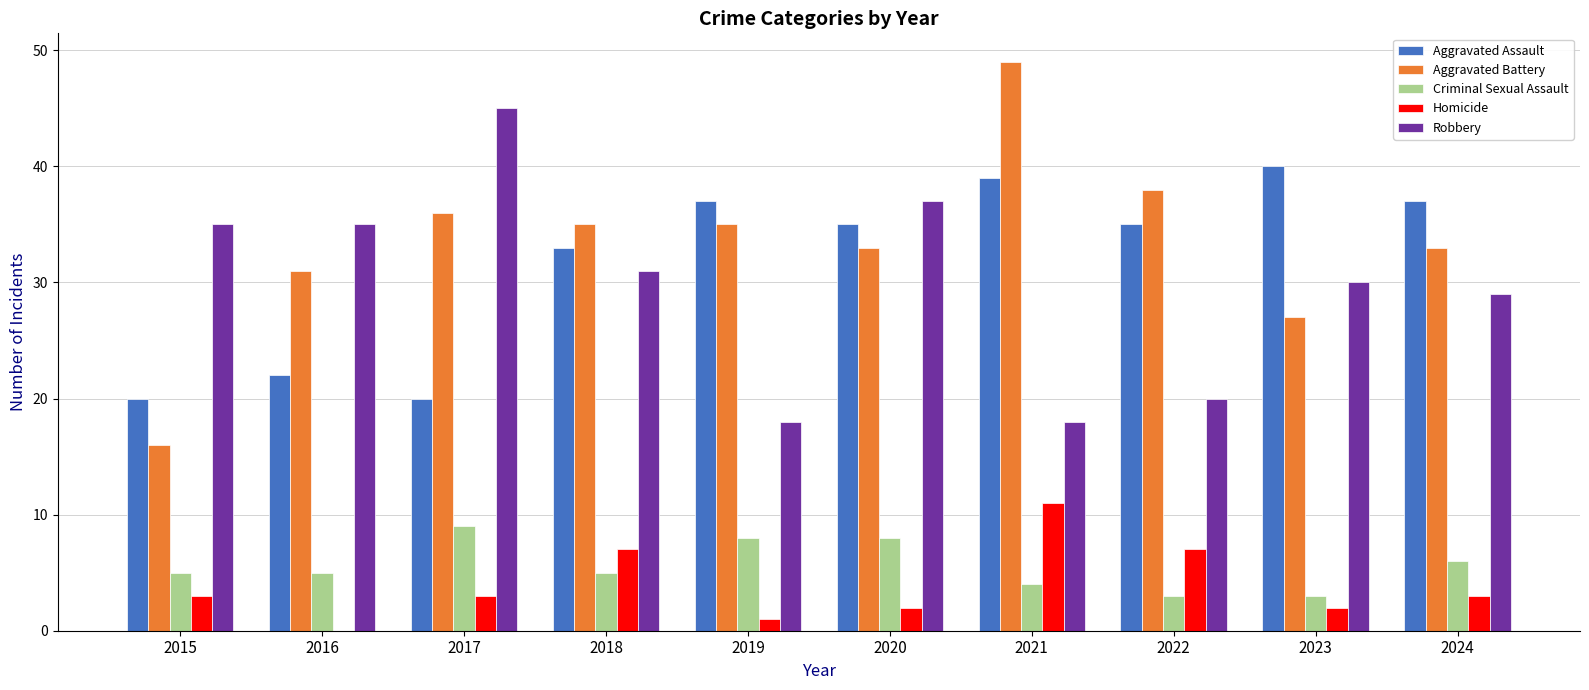

Reading right to left, what are all the values shown in this chart?

Aggravated Assault: 2024=37	2023=40	2022=35	2021=39	2020=35	2019=37	2018=33	2017=20	2016=22	2015=20
Aggravated Battery: 2024=33	2023=27	2022=38	2021=49	2020=33	2019=35	2018=35	2017=36	2016=31	2015=16
Criminal Sexual Assault: 2024=6	2023=3	2022=3	2021=4	2020=8	2019=8	2018=5	2017=9	2016=5	2015=5
Homicide: 2024=3	2023=2	2022=7	2021=11	2020=2	2019=1	2018=7	2017=3	2016=0	2015=3
Robbery: 2024=29	2023=30	2022=20	2021=18	2020=37	2019=18	2018=31	2017=45	2016=35	2015=35